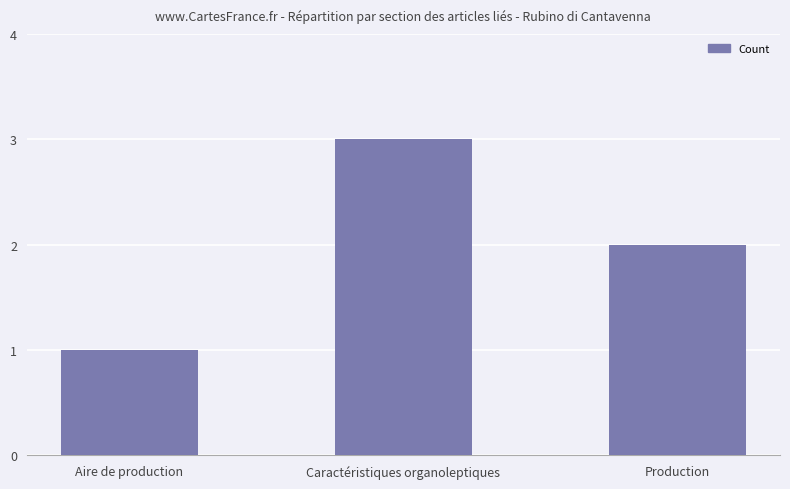

How many series are shown in this chart?

1